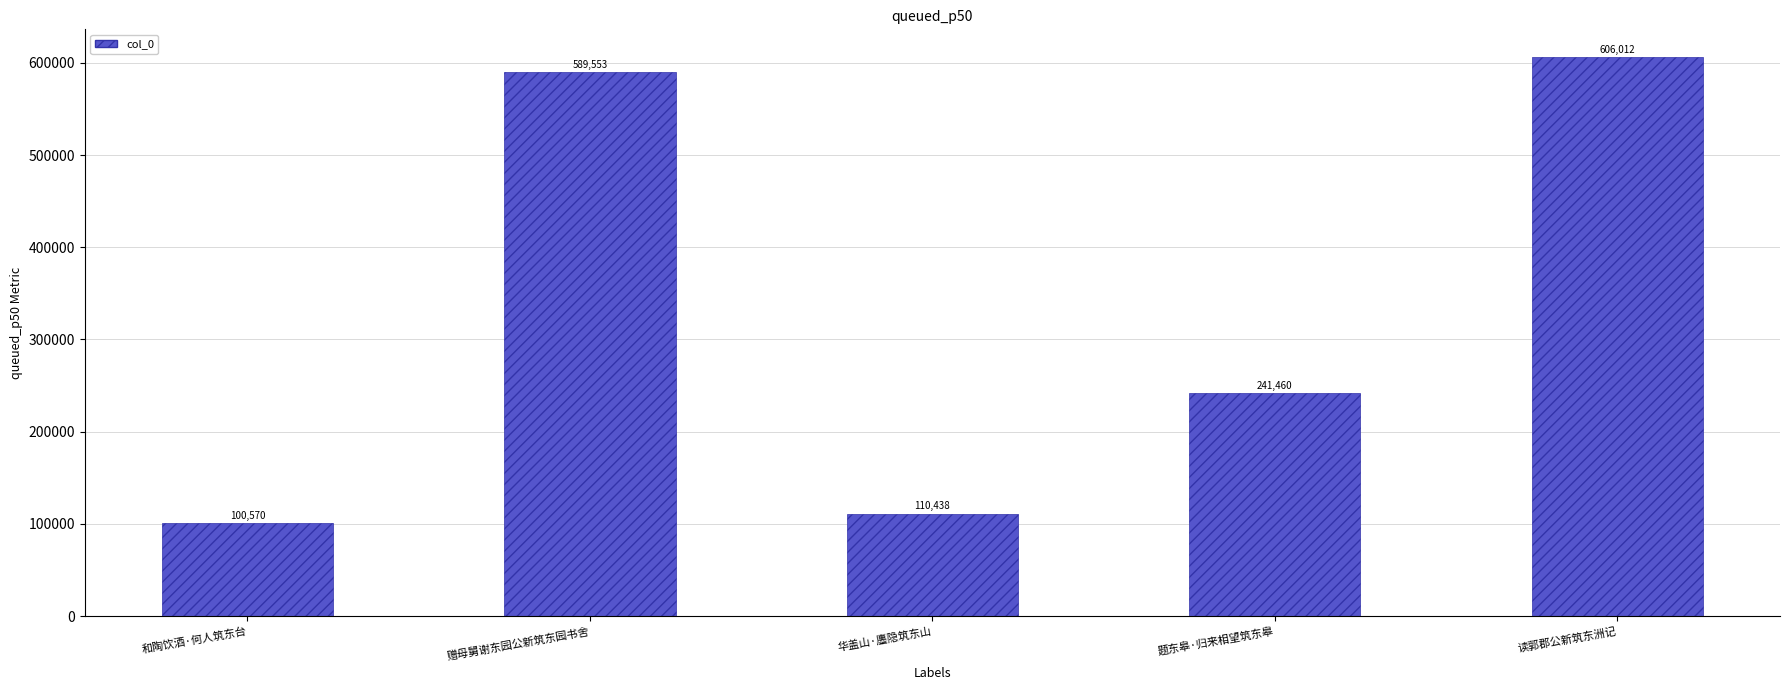

Is it true that the value at 读郭郡公新筑东洲记 is 158479?

False